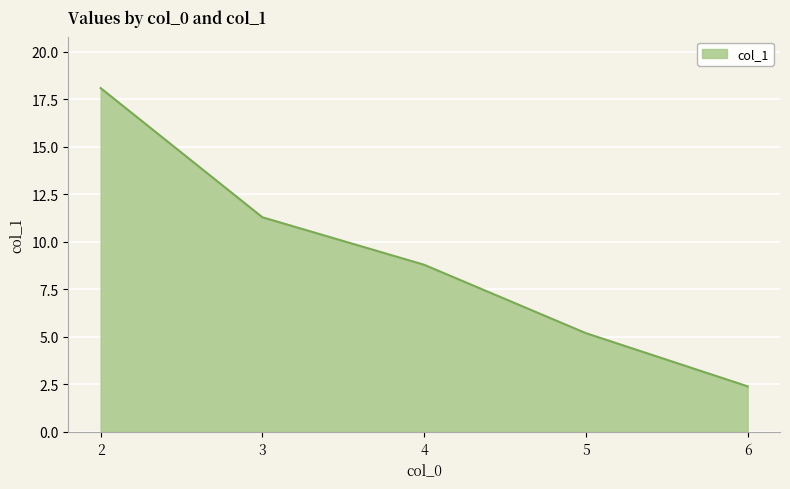

Reading right to left, what are all the values shown in this chart?

2.4	5.2	8.8	11.3	18.1